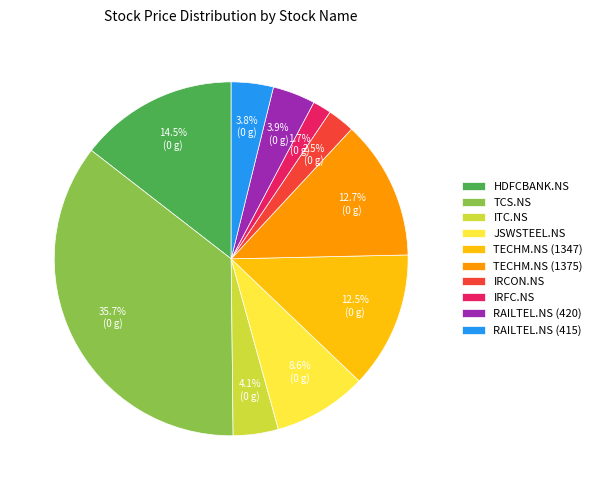

Which has a higher value, ITC.NS or IRCON.NS?

ITC.NS